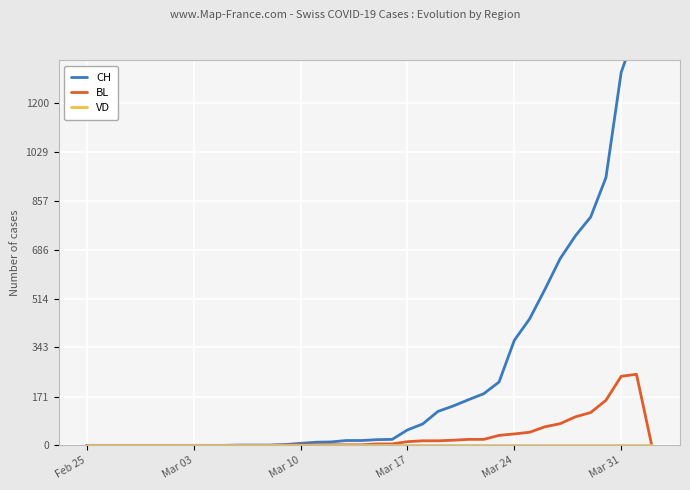

Reading left to right, extract all data points from this chart.

CH: 0	0	0	0	0	0	0	0	0	0	1	1	1	3	7	11	12	17	17	20	21	54	75	119	138	160	181	222	368	443	546	654	734	800	938	1307	1459	1460
BL: 0	0	0	0	0	0	0	0	0	0	0	0	0	1	2	2	2	2	2	5	5	13	16	16	18	21	21	35	40	46	65	76	100	115	158	242	249	0
VD: 0	0	0	0	0	0	0	0	0	0	0	0	0	0	0	0	0	0	0	0	0	0	0	0	0	0	0	0	0	0	0	0	0	0	0	0	0	0